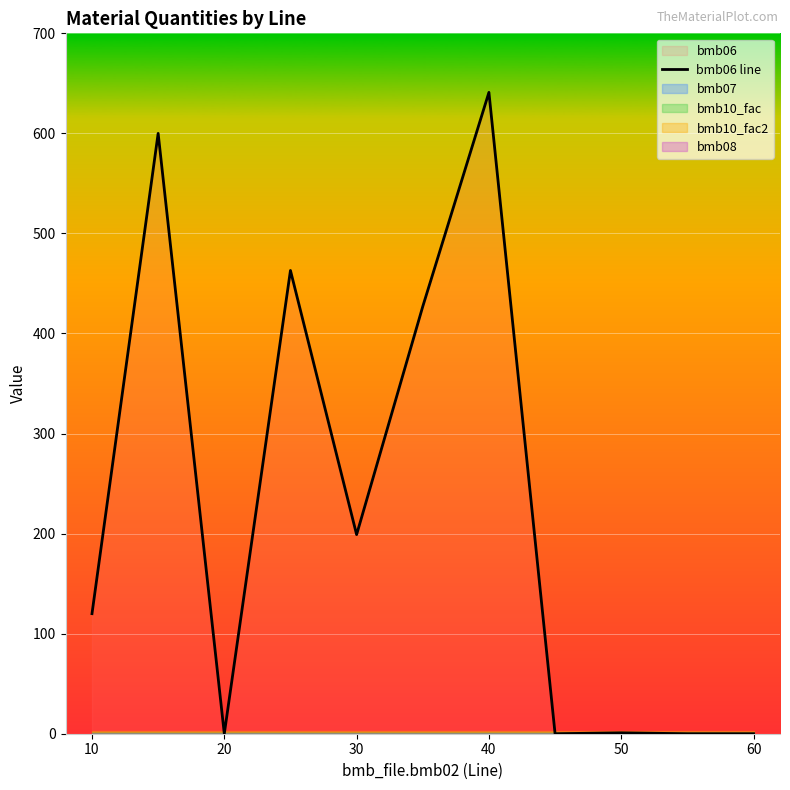

What is the difference between the second highest and minimum values?

600.0